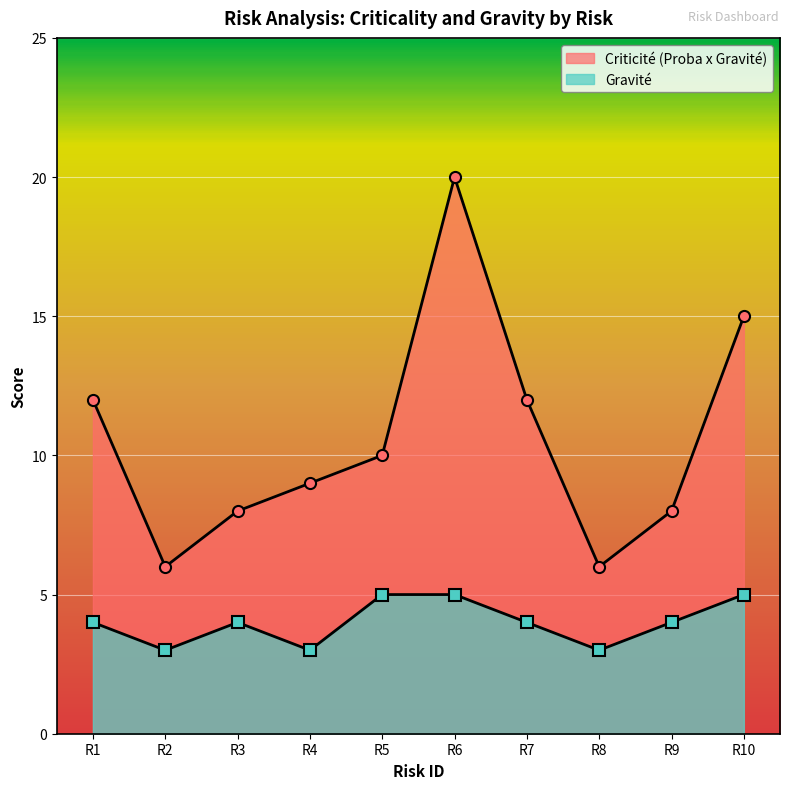

What is the difference between the maximum and second lowest values in the Gravite series?

2